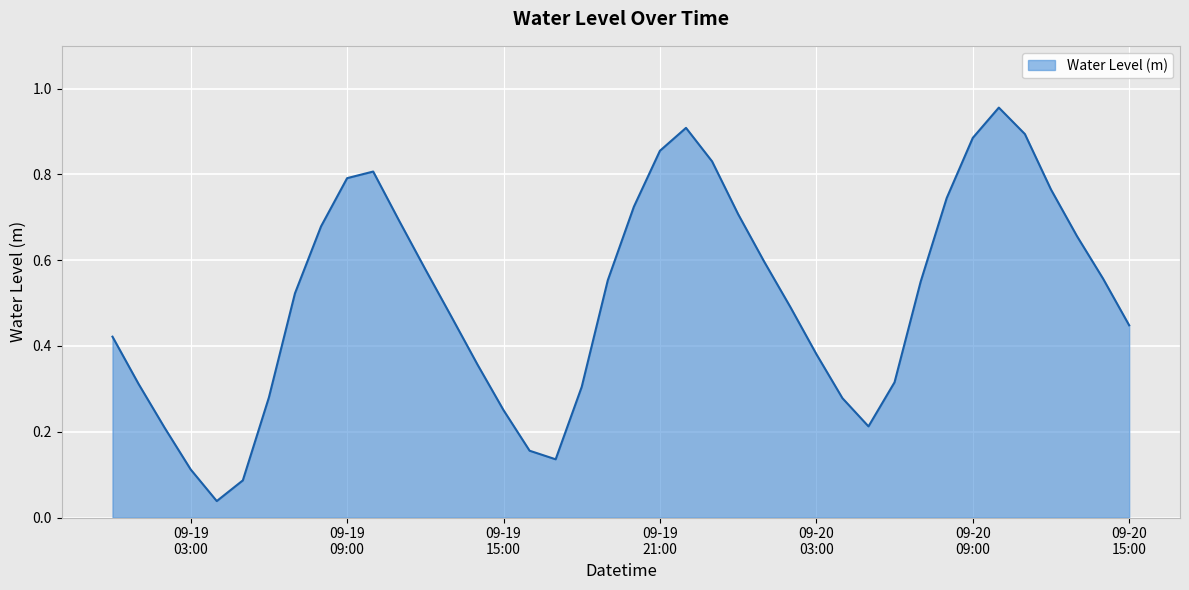

How many lines are shown in the chart?

1